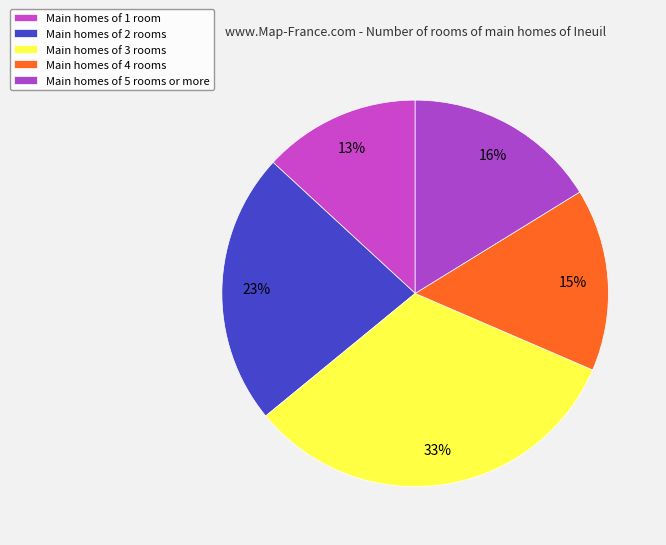

How many slices are in this pie chart?

5